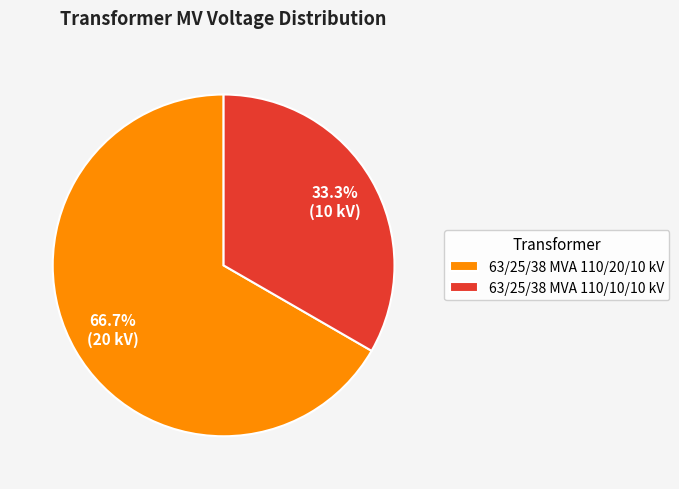

How many segments does this pie chart have?

2